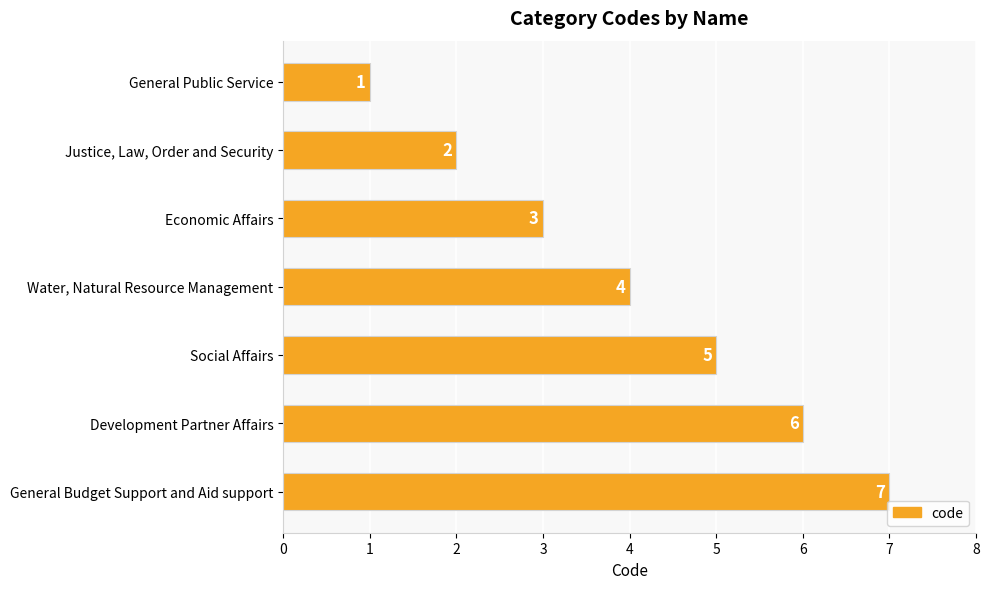

What is the difference between the maximum and minimum values?

6